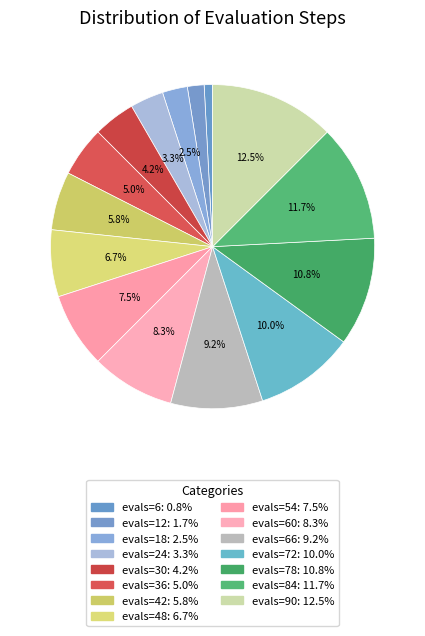

What is the smallest slice in the pie chart?

evals=6